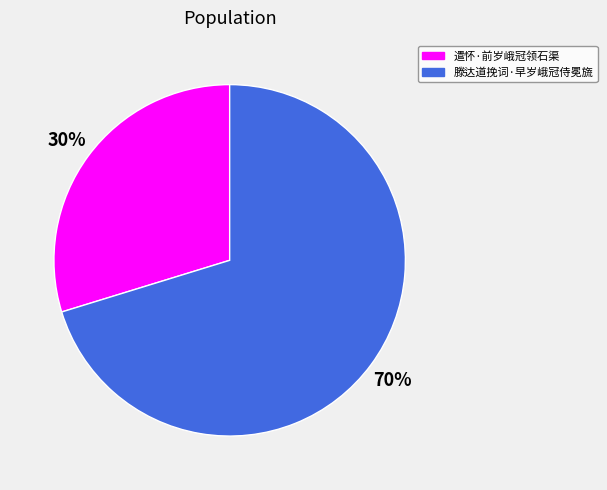

Which slice is the smallest?

遣怀·前岁峨冠领石渠